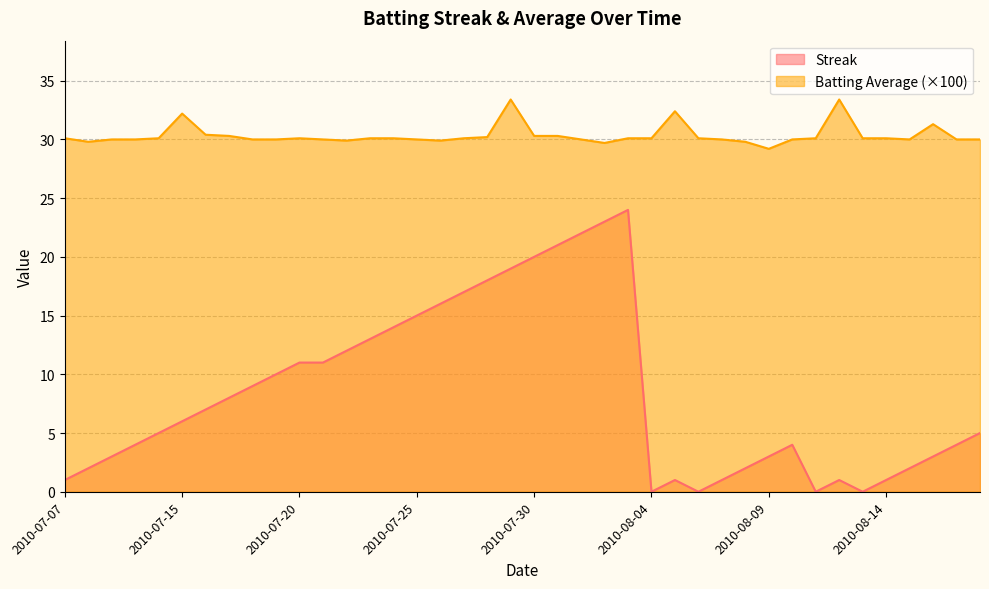

What is the greatest value displayed?

33.4